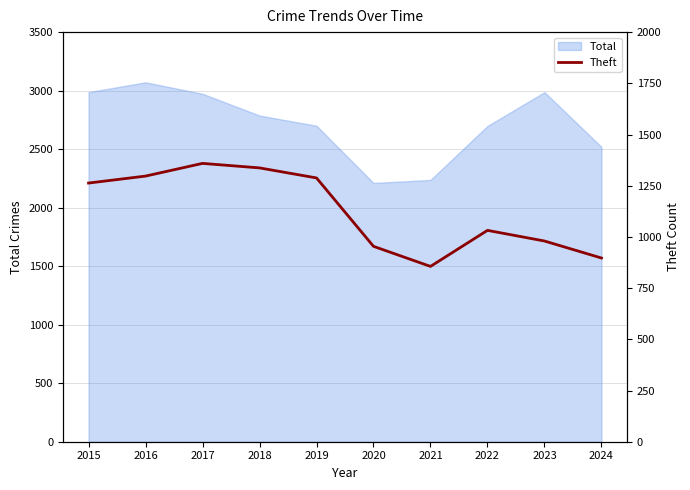

What is the highest value of the Total series?

3071